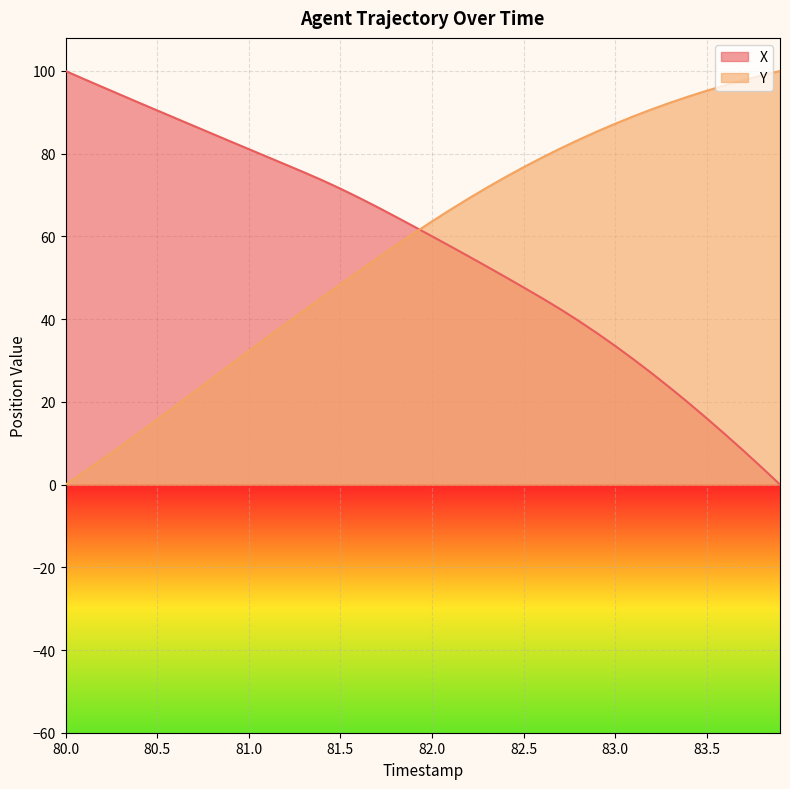

What is the maximum value shown in the chart?

100.0